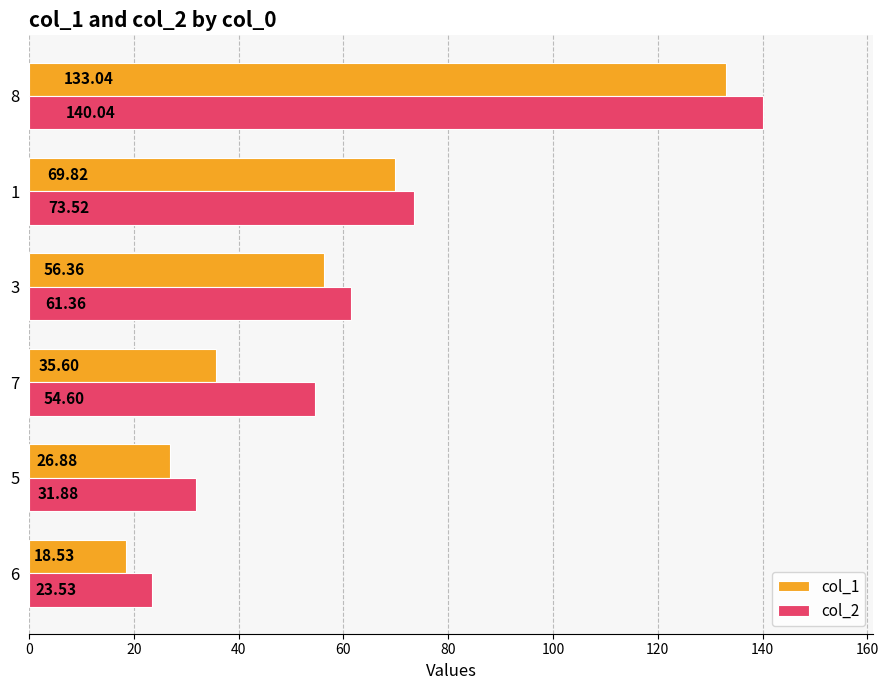

What is the difference between the maximum and minimum values in the col_1 series?

114.5